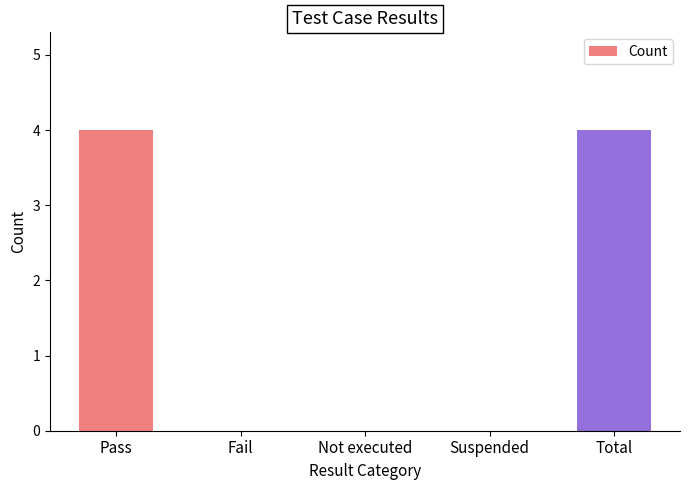

What is the maximum value shown in the chart?

4